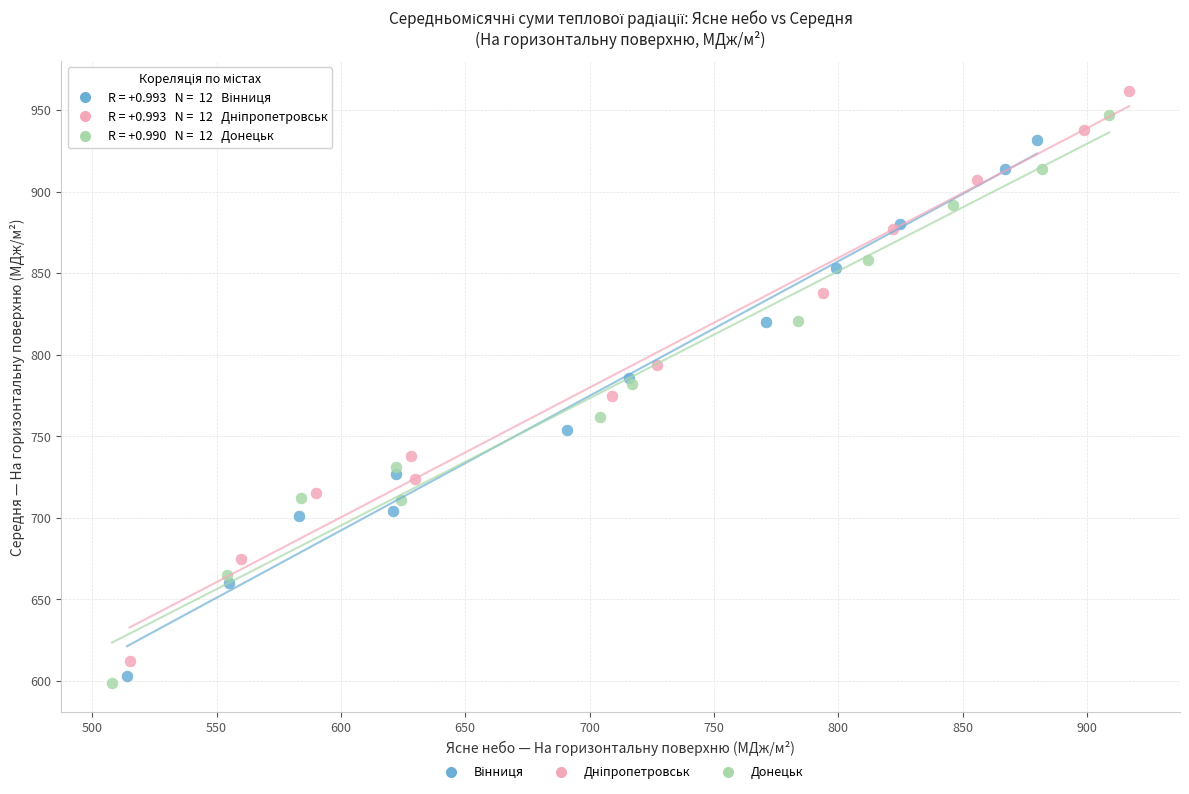

Which series contains the lowest Y value?

Донецьк